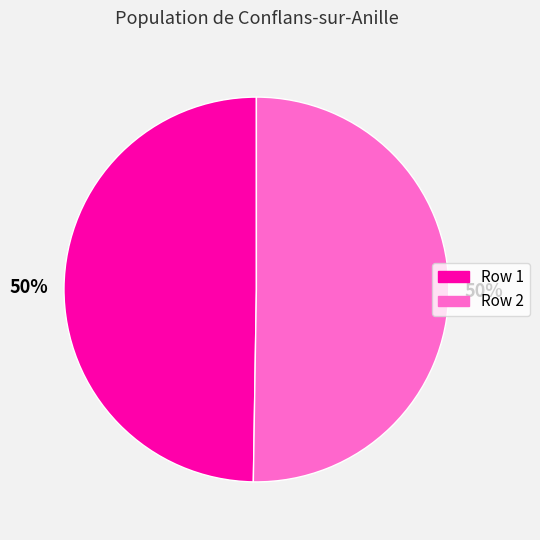

Approximately how many times larger is the value at Row 1 compared to Row 2?

1.0